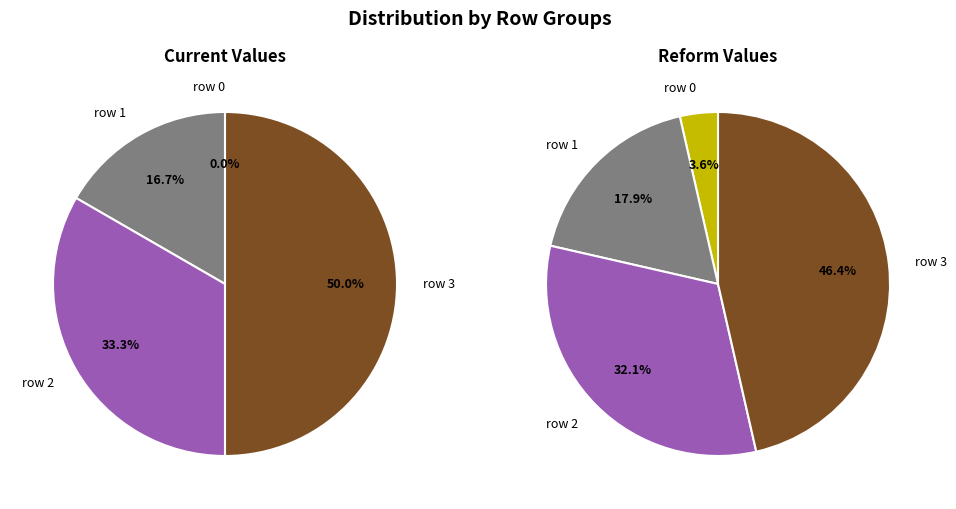

Which category has the smallest portion of the pie?

row 0